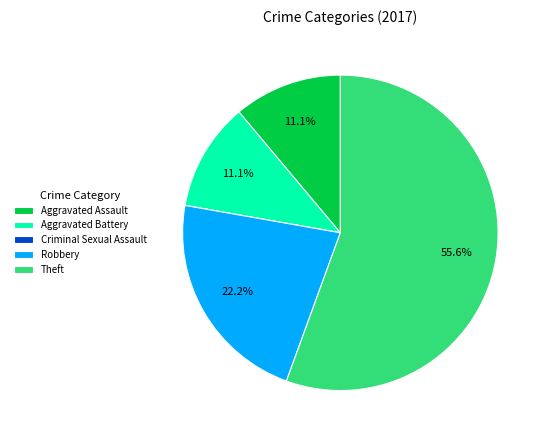

What is the ratio of the value at Robbery to the value at Aggravated Assault?

2.0